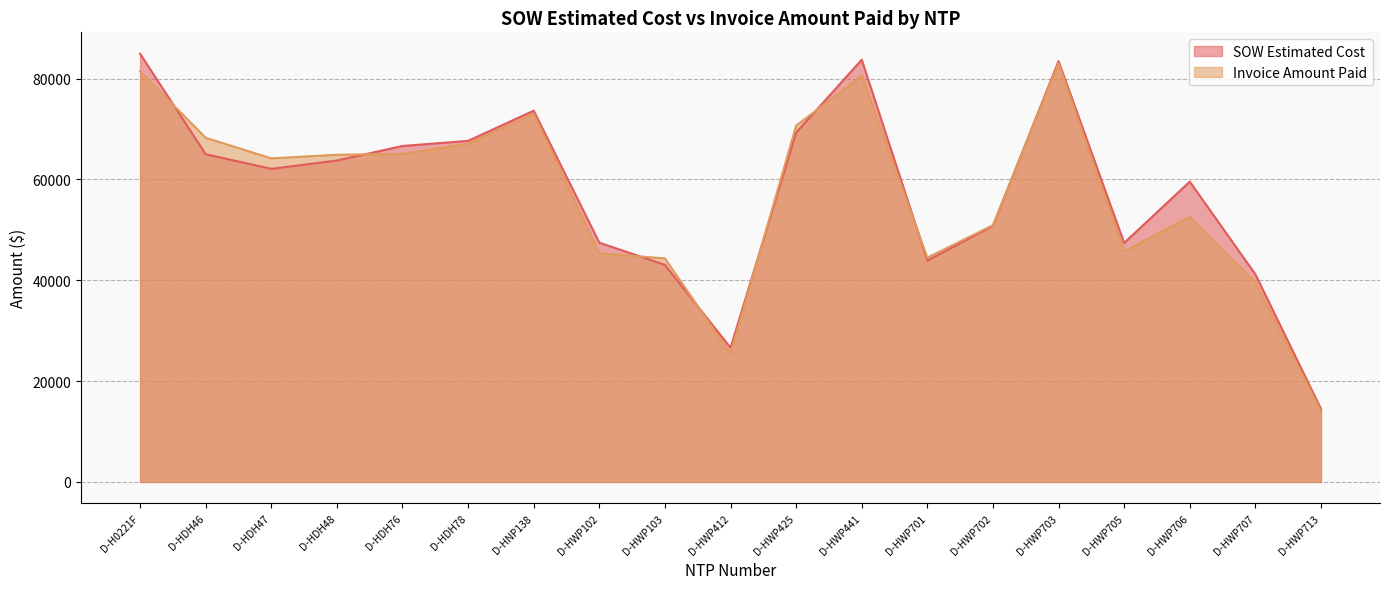

True or false: SOW Estimated Cost and Invoice Amount Paid cross at least once.

True